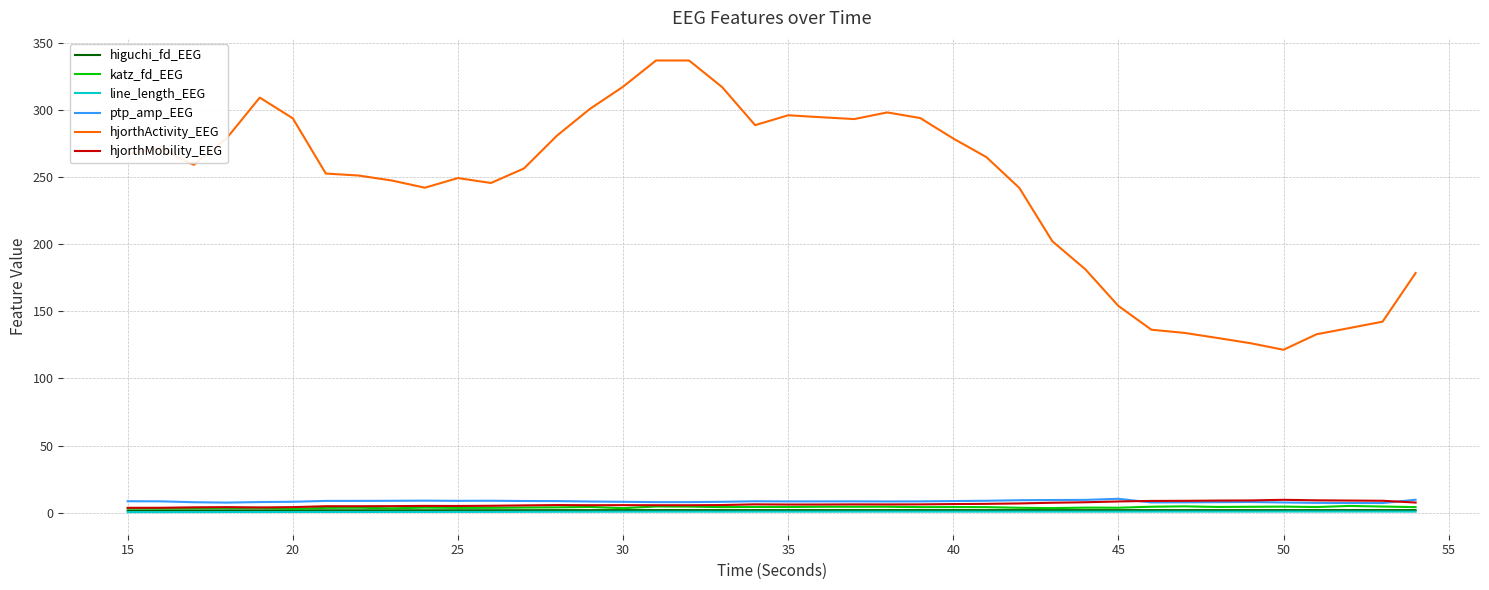

Which series has the largest total across all categories?

hjorthActivity_EEG